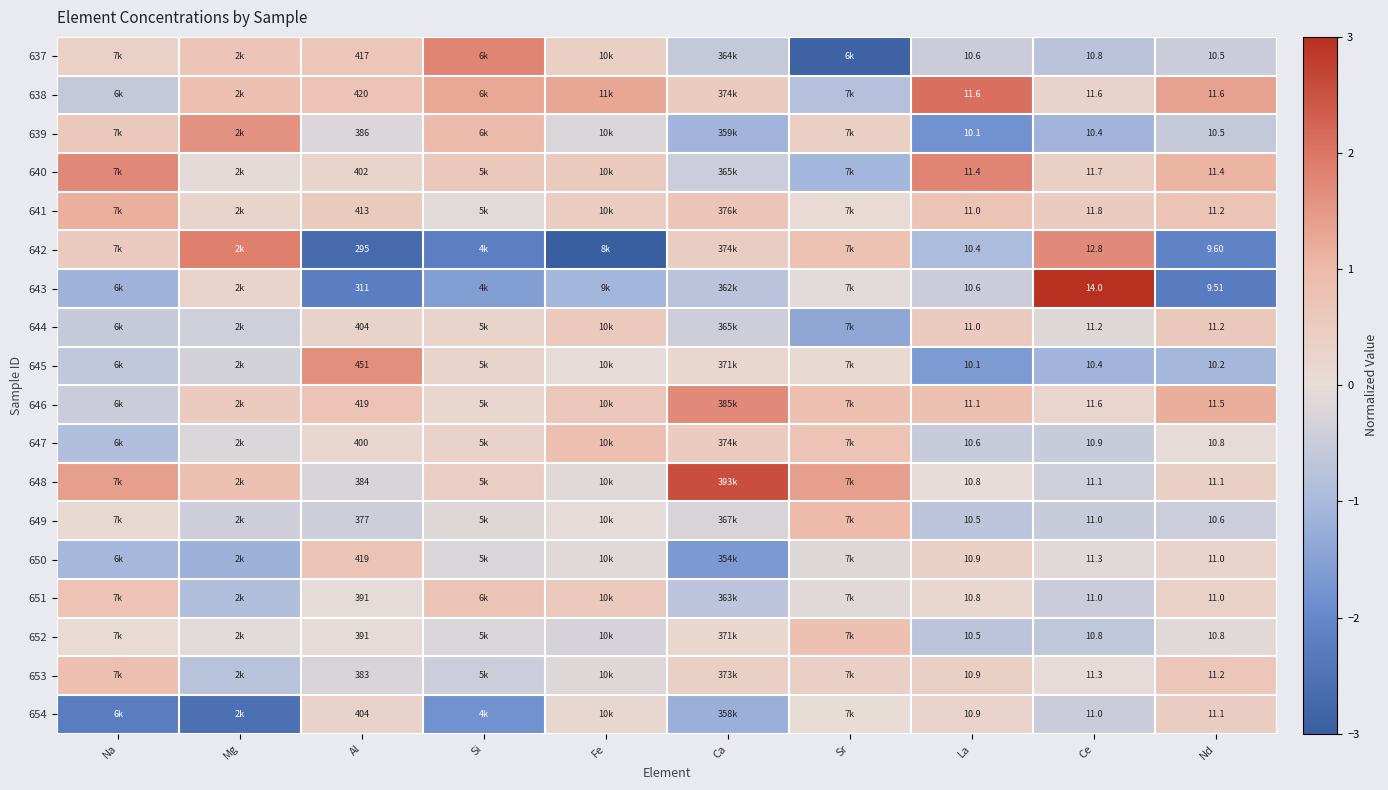

At which category is the sum across all series the highest?

La